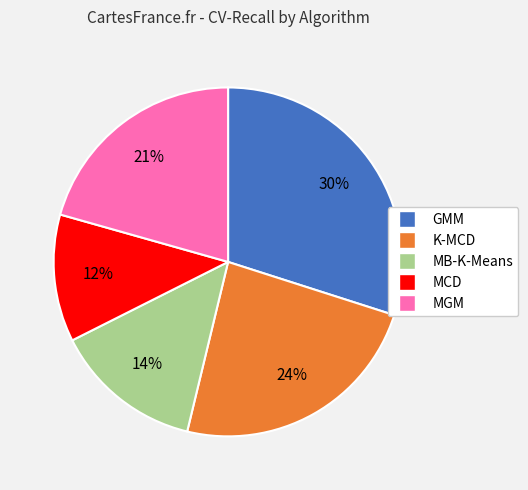

To the nearest percent, what is the average slice percentage?

20%